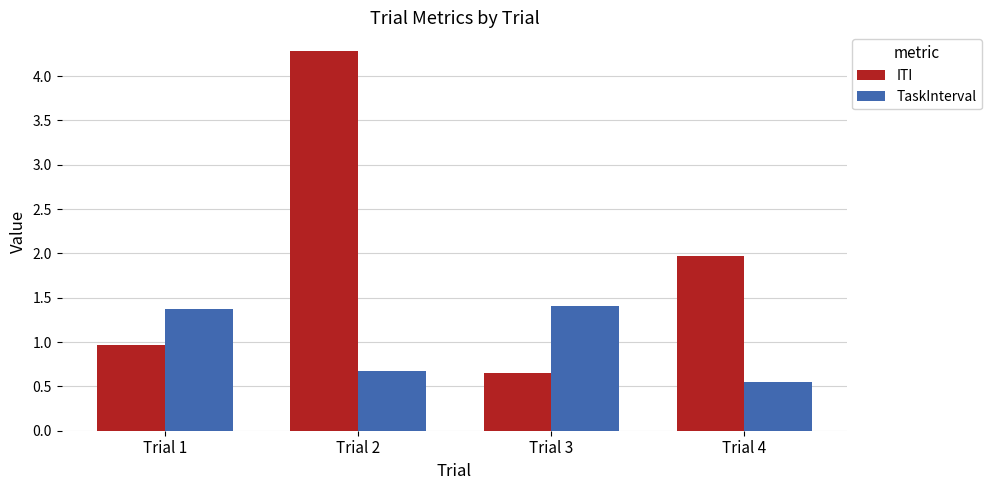

Where is TaskInterval nearest to the value 0?

Trial 4